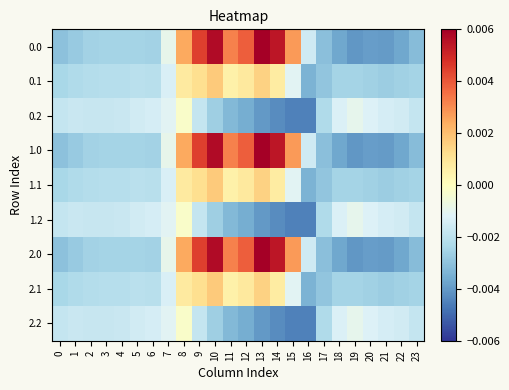

Which has a higher value, 22 or 5?

5